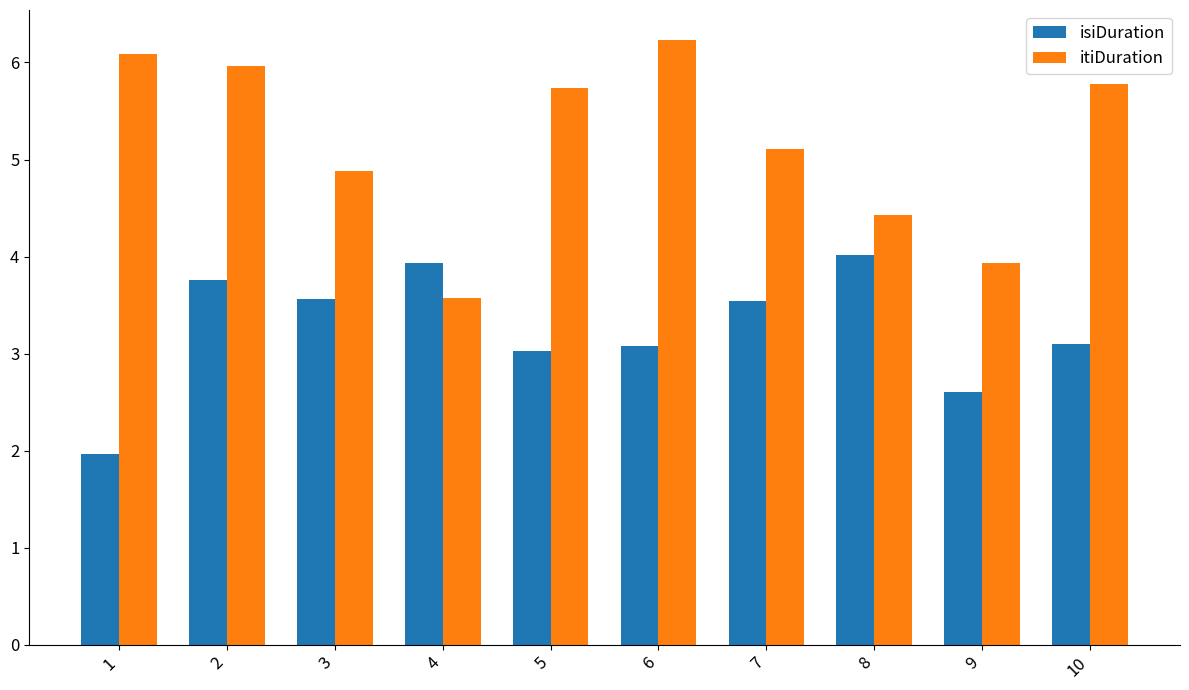

List the series in order of their overall mean, lowest first.

isiDuration, itiDuration